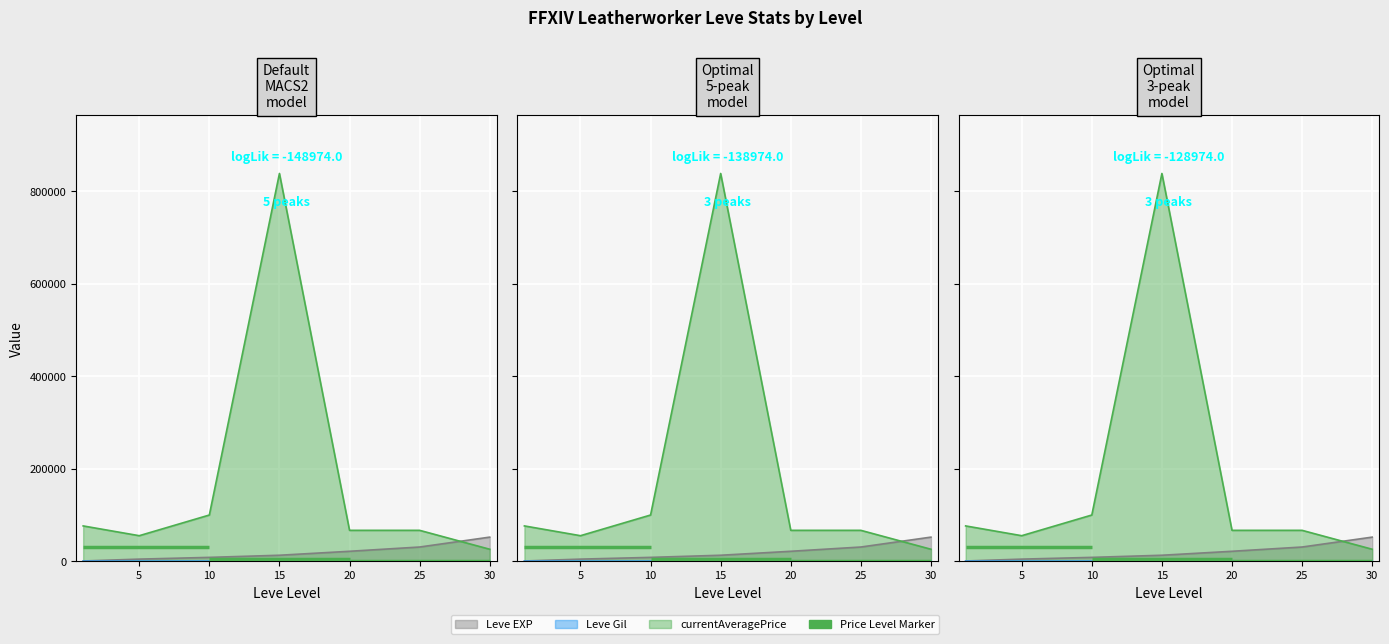

How many interior local valleys does the currentAveragePrice series have?

1